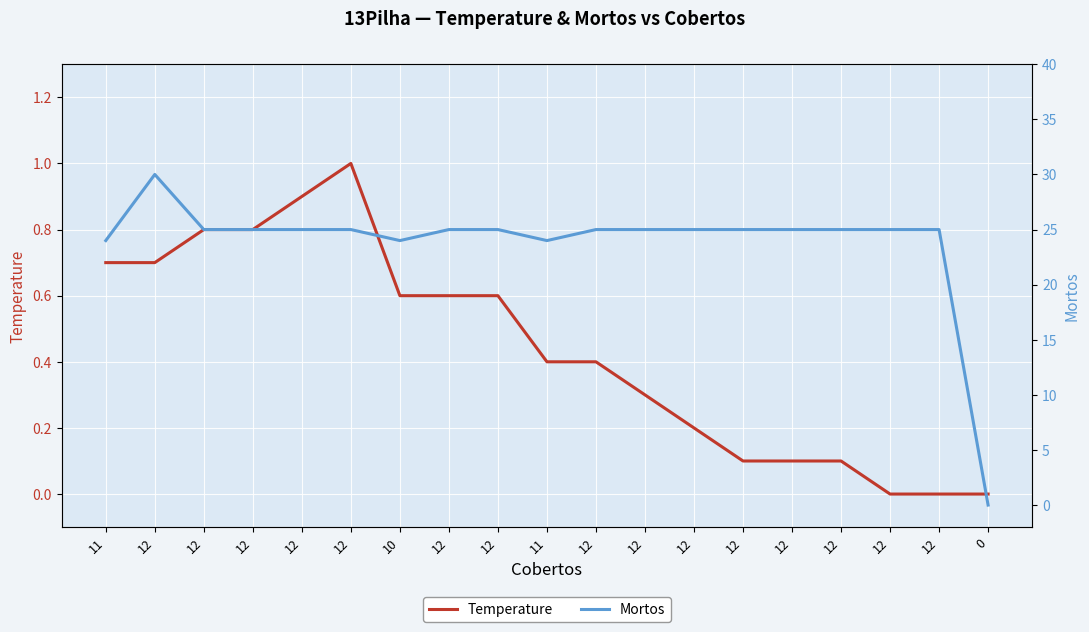

What is the label of the 3rd point from the right?

12